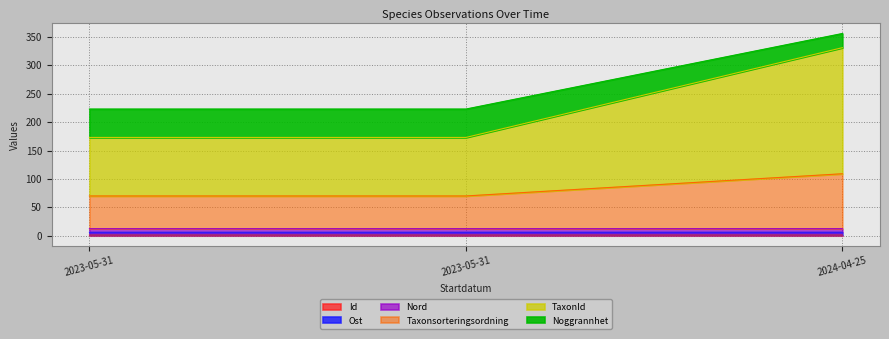

List the labels in order of TaxonId value, smallest first.

2023-05-31, 2023-05-31, 2024-04-25